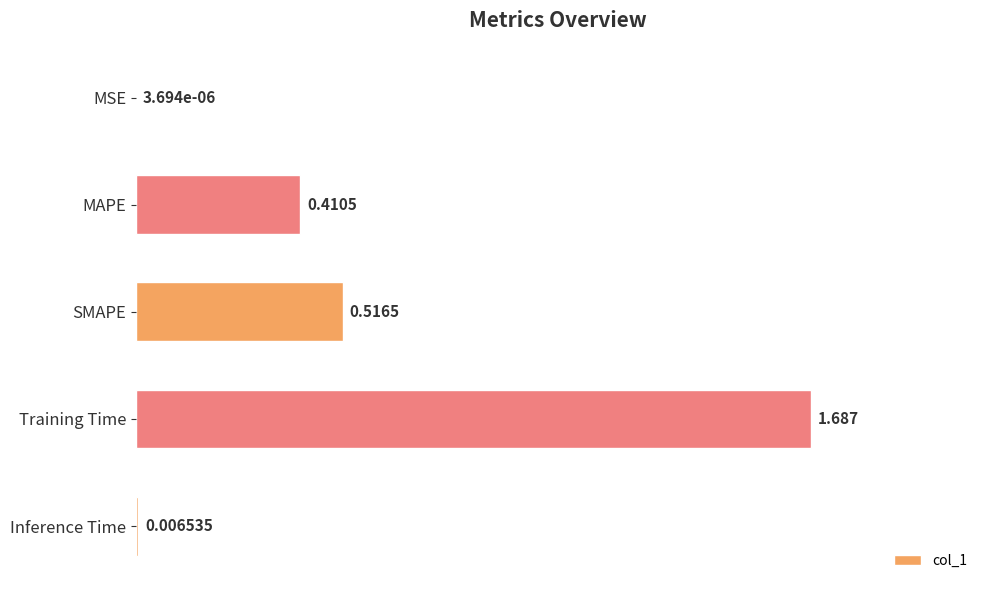

Where is the data nearest to the value 0?

MSE